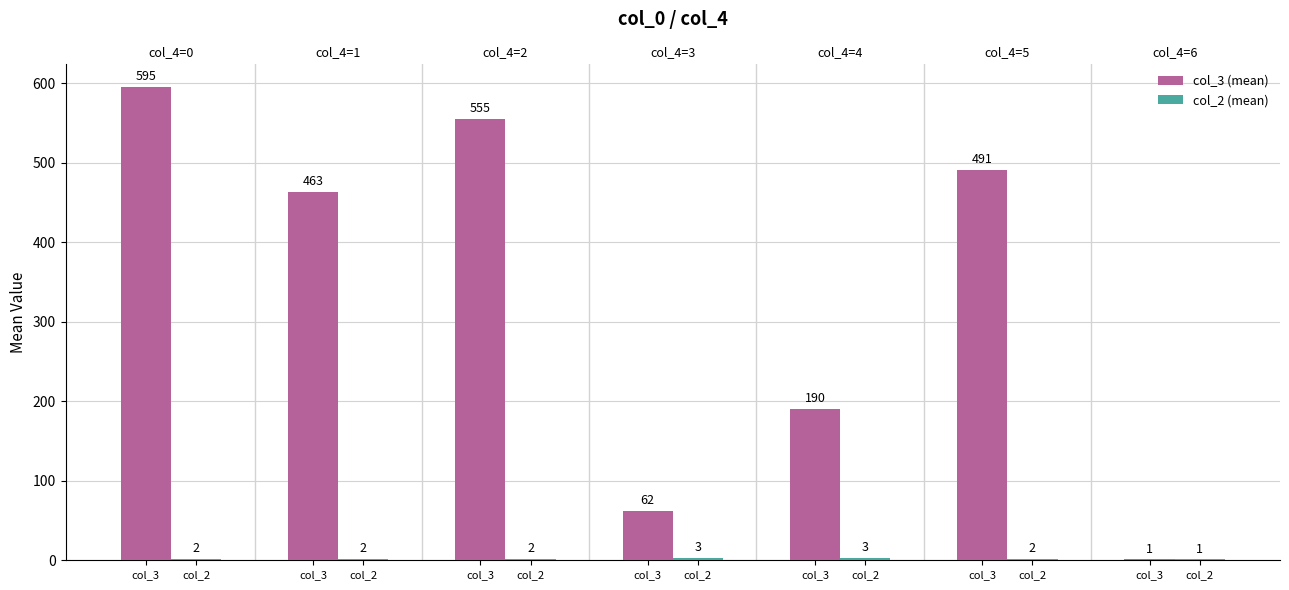

The col_2 (mean) series shows 1 at col_3. True or false?

True